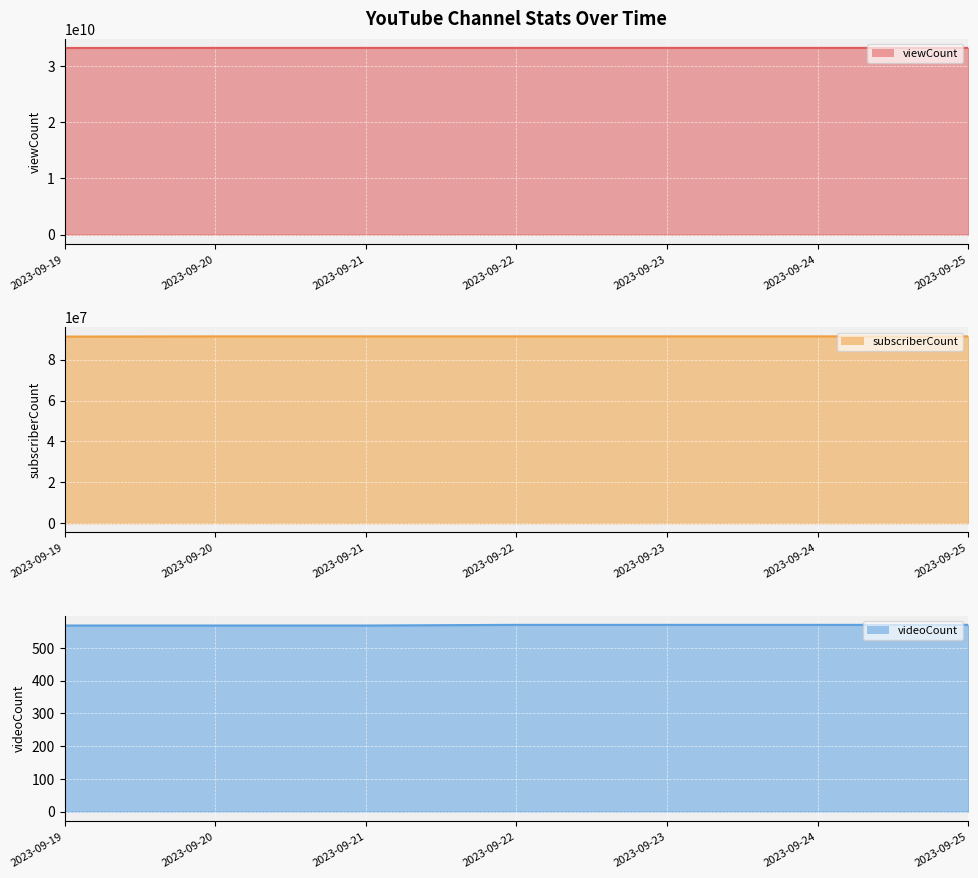

What is the minimum value for viewCount?

33213559191